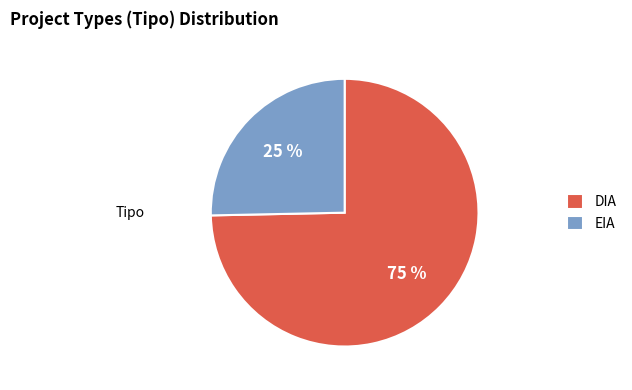

Count the number of slices in the pie.

2